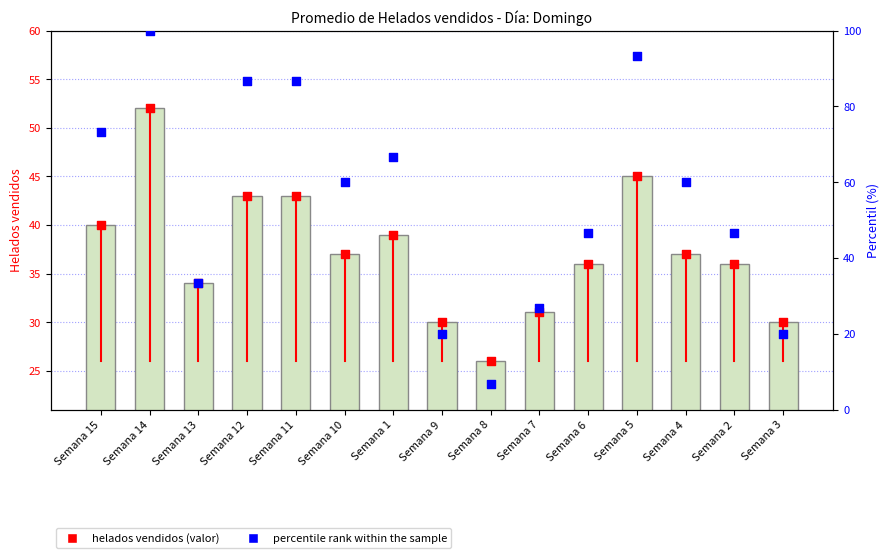

Which series reaches the minimum Y coordinate?

percentile rank within the sample